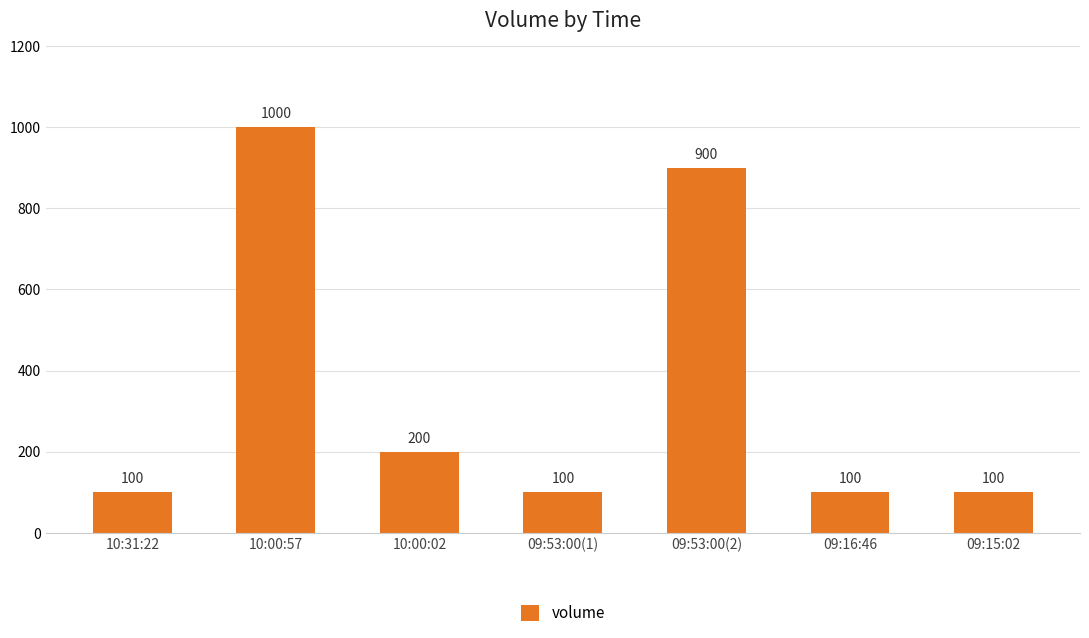

The value at 09:53:00(2) is 900. True or false?

True